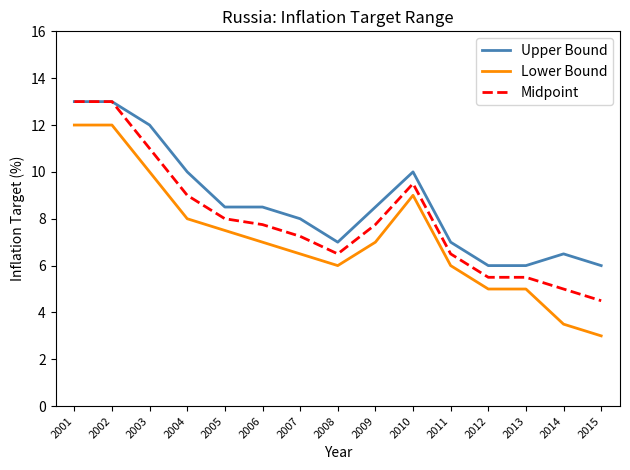

The value of Midpoint at 2012 is 5.5. True or false?

True